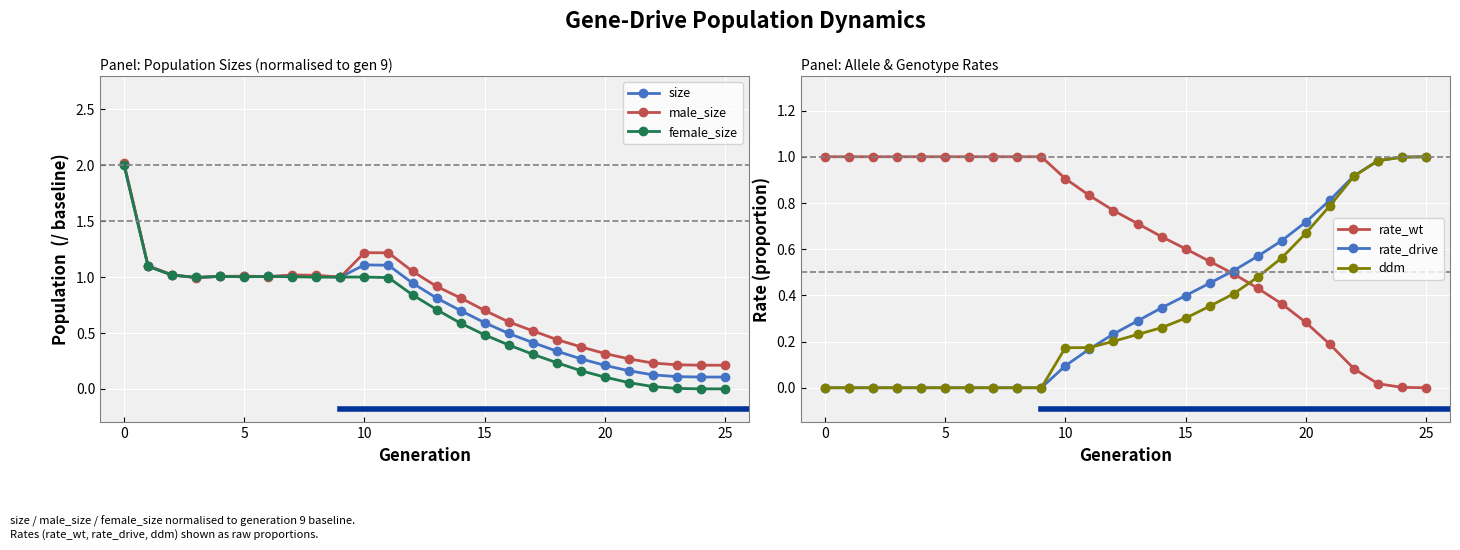

True or false: female_size has more than 0 points higher than both neighbors.

True